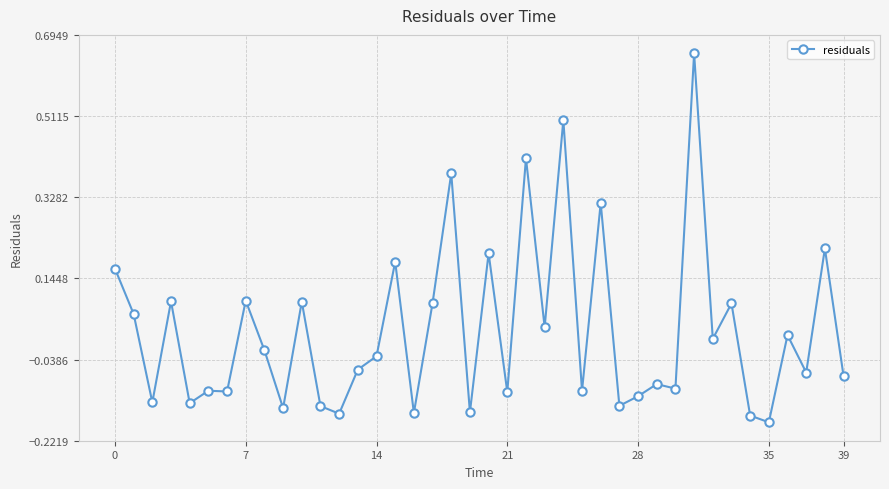

Does the chart display data point markers on the line(s)?

Yes